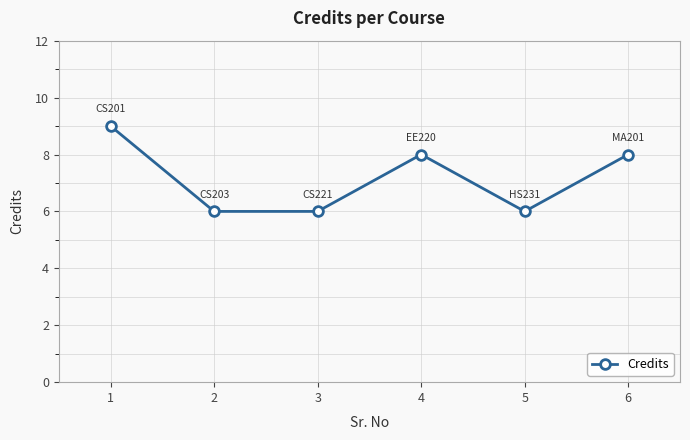

What is the difference between the values at 3 and 6?

2